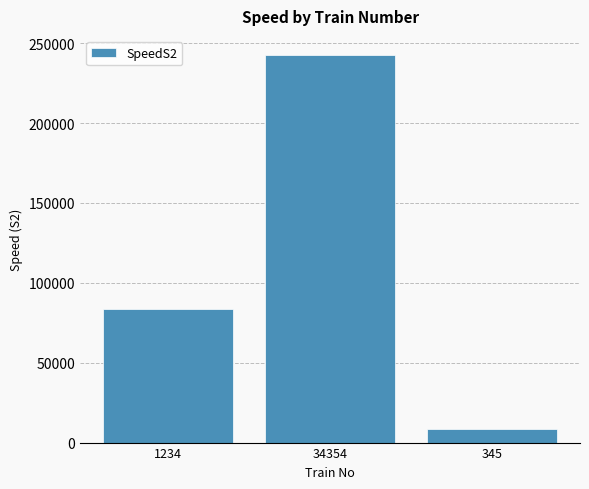

What is the label of the 1st bar from the right?

345